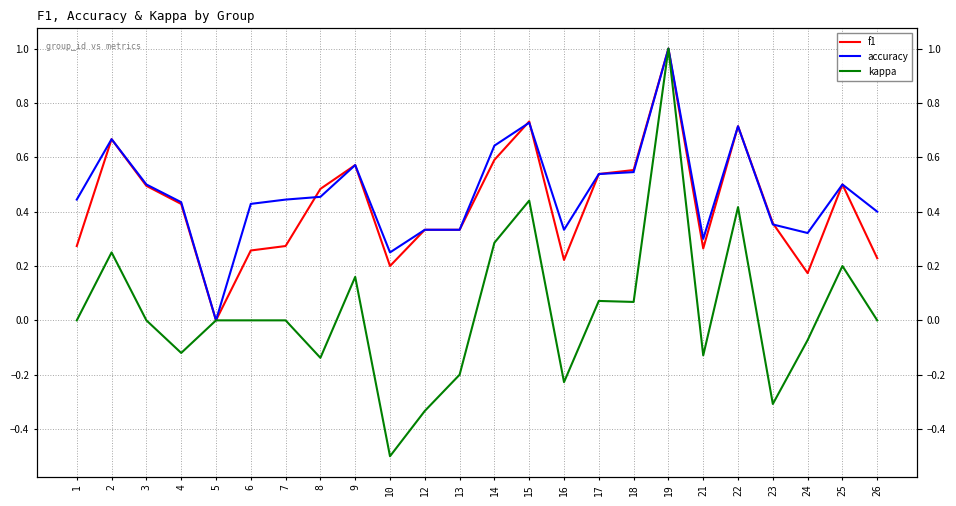

True or false: kappa and accuracy cross at least once.

False